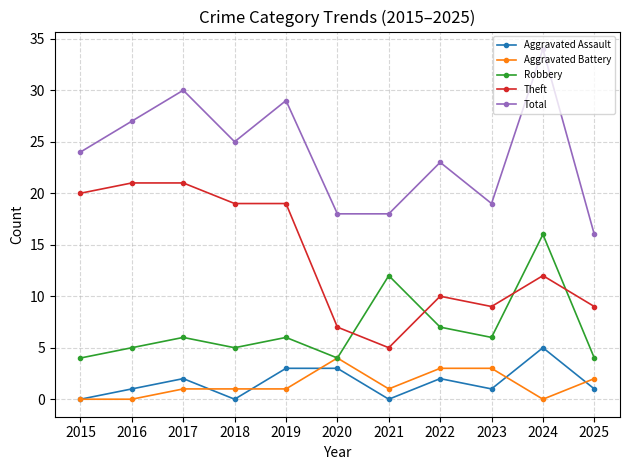

What is the difference between the highest and lowest values at 2015?

24